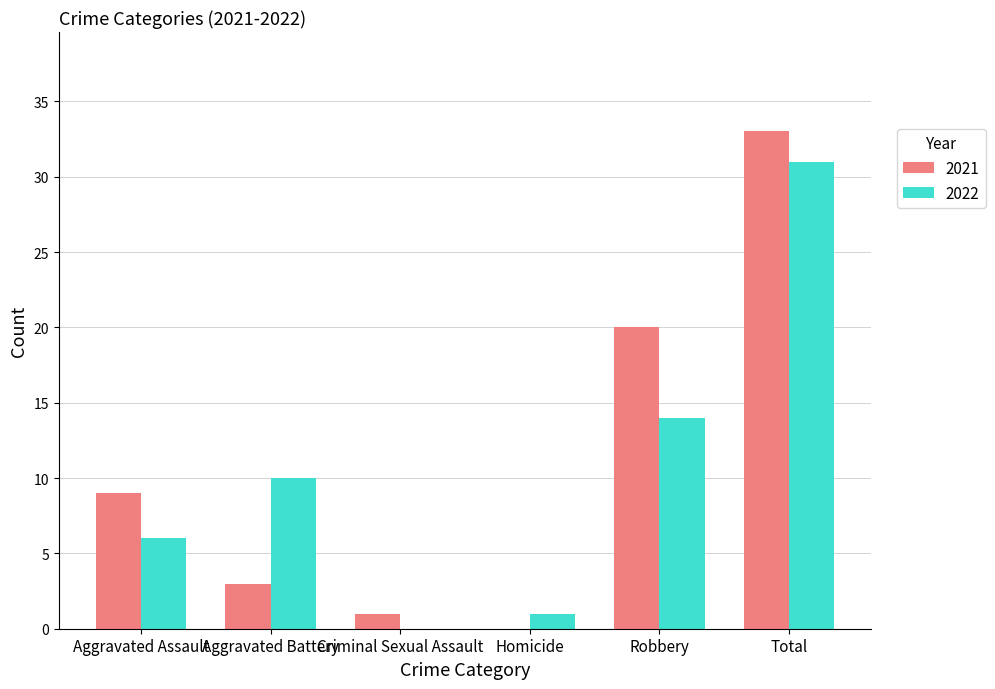

What is the average value of the 2022 series?

10